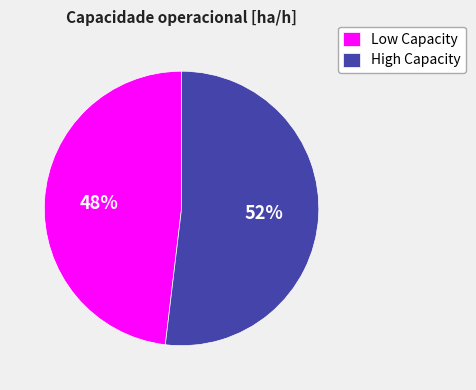

To the nearest percent, what is the difference between the Low Capacity and High Capacity slice percentages?

4%